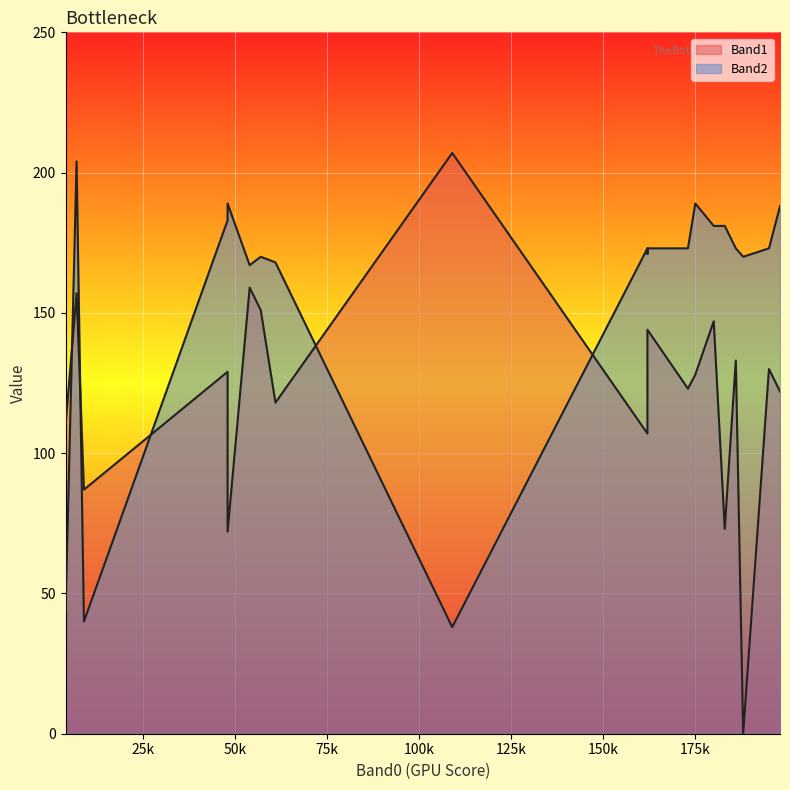

Which has a higher value, 198 or 61?

198